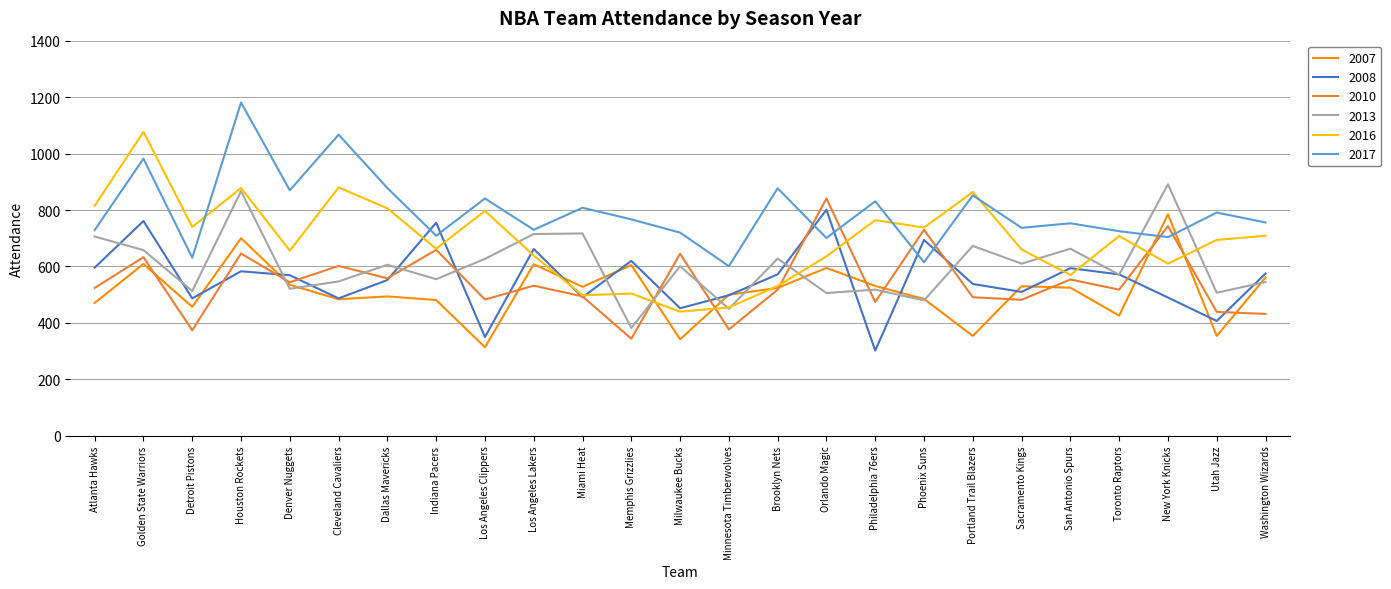

How many intersections are there between 2017 and 2008?

6